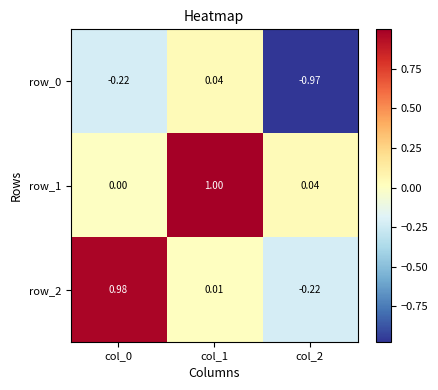

Is the value of row_0 at col_2 greater than the value of row_1 at col_1?

No